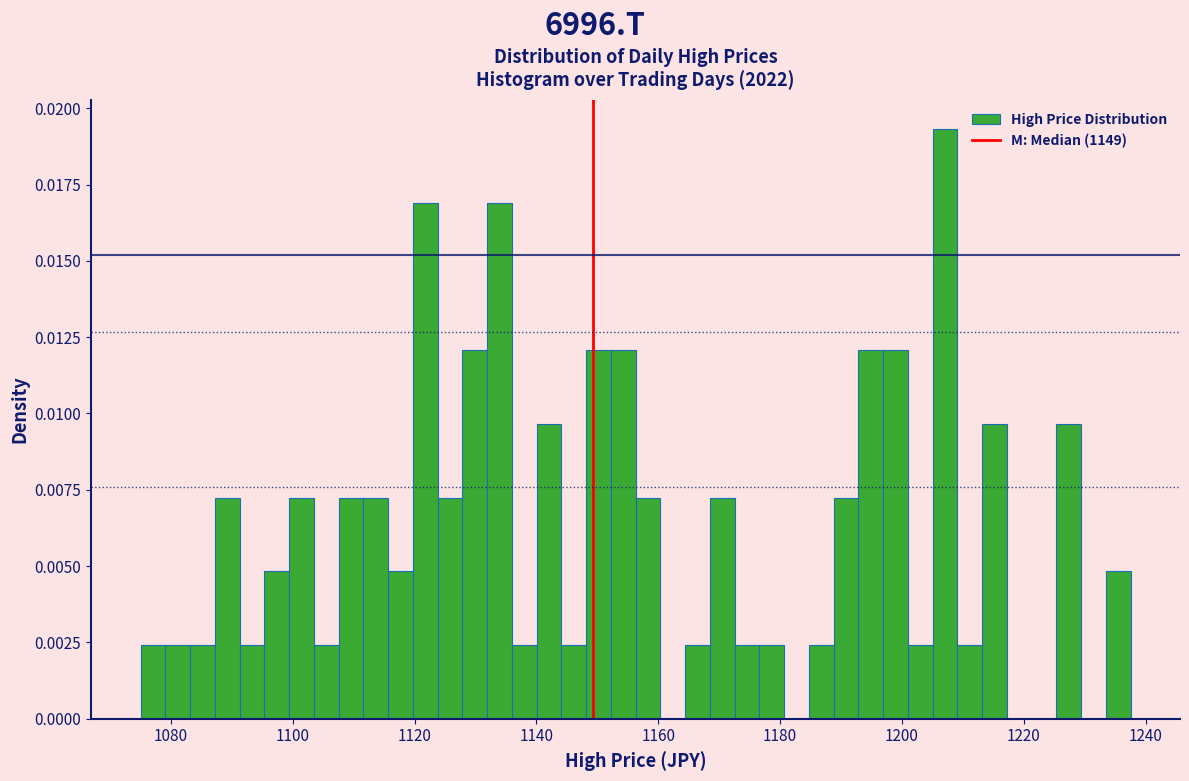

Around what value on the x-axis is the tallest bar? Give the approximate position of its centre, as read against the axis.

1208